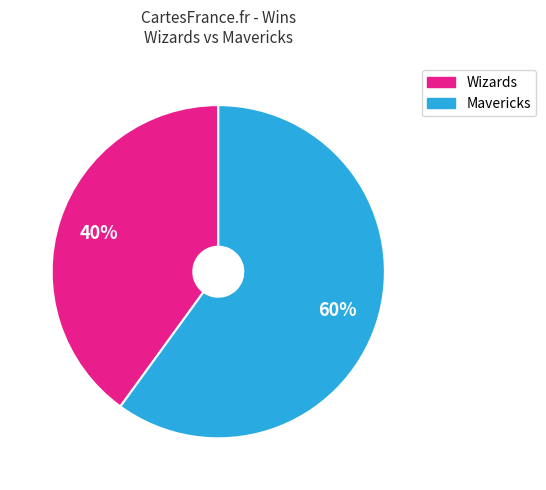

How many segments does this pie chart have?

2